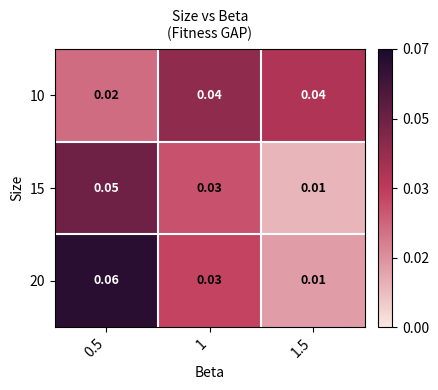

Between 1.5 and 1, which is larger?

1